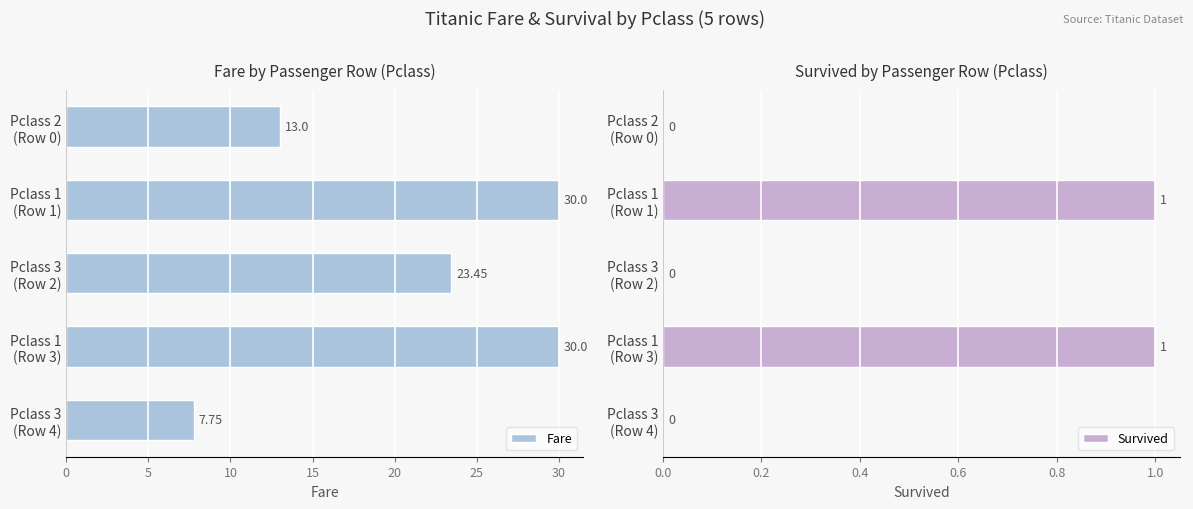

What is the value of the Fare bar at the 3rd from the left?

23.4